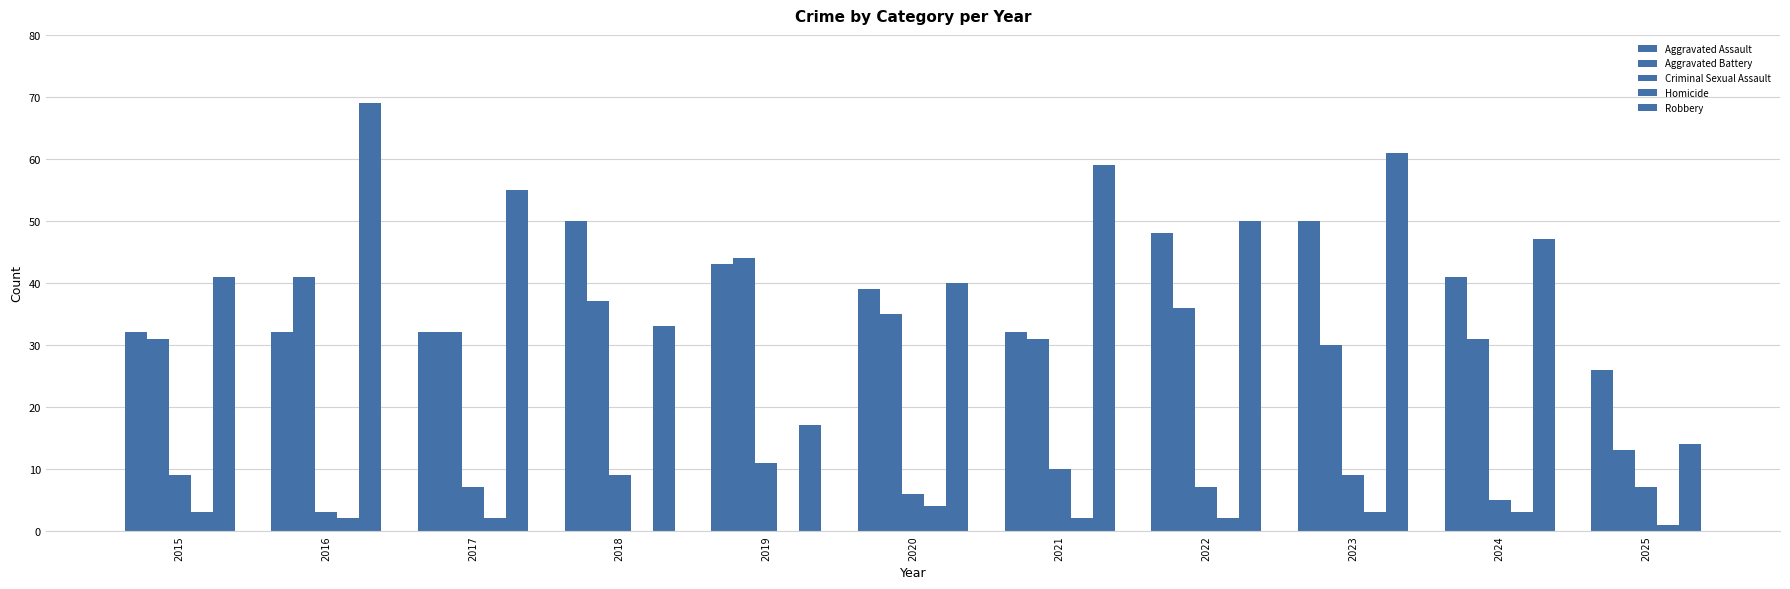

Read the Robbery value at 2023.

61